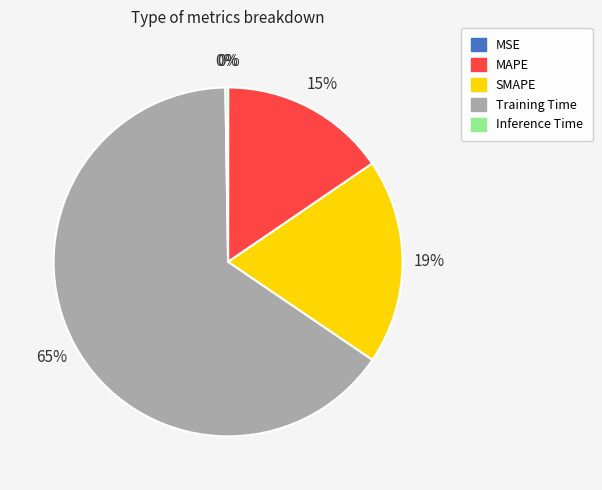

Which category accounts for the majority?

Training Time